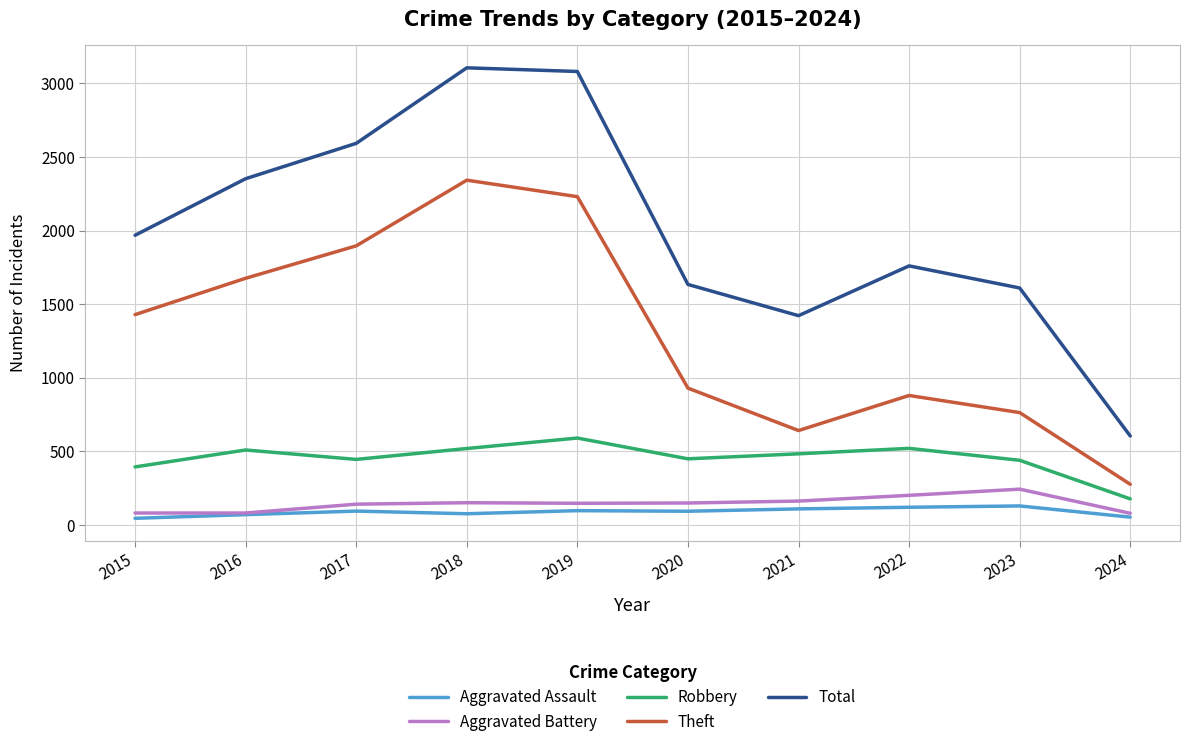

Is the value of Aggravated Assault at 2017 greater than the value of Robbery at 2021?

No